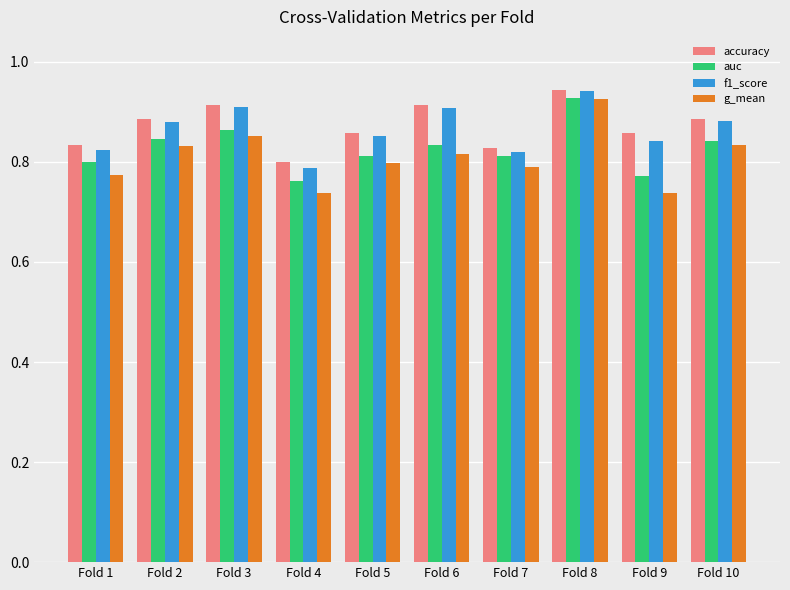

What is the total value across all series at Fold 8?

3.7